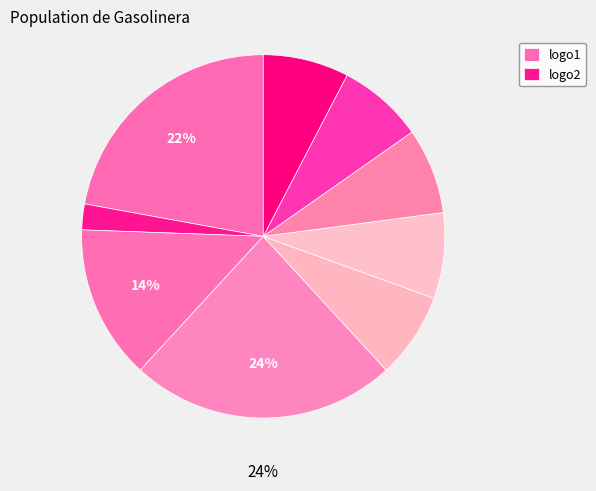

How many slices are in this pie chart?

9